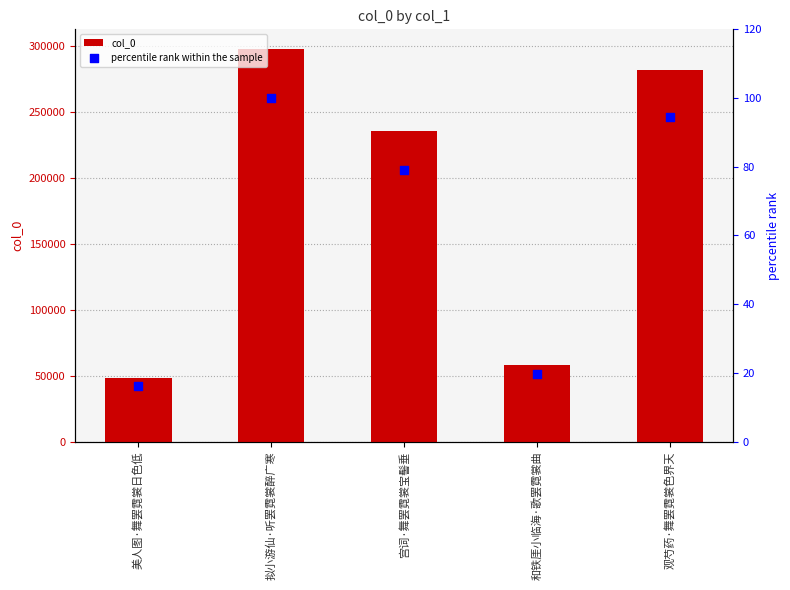

What are all the series names shown in the legend?

col_0, percentile rank within the sample